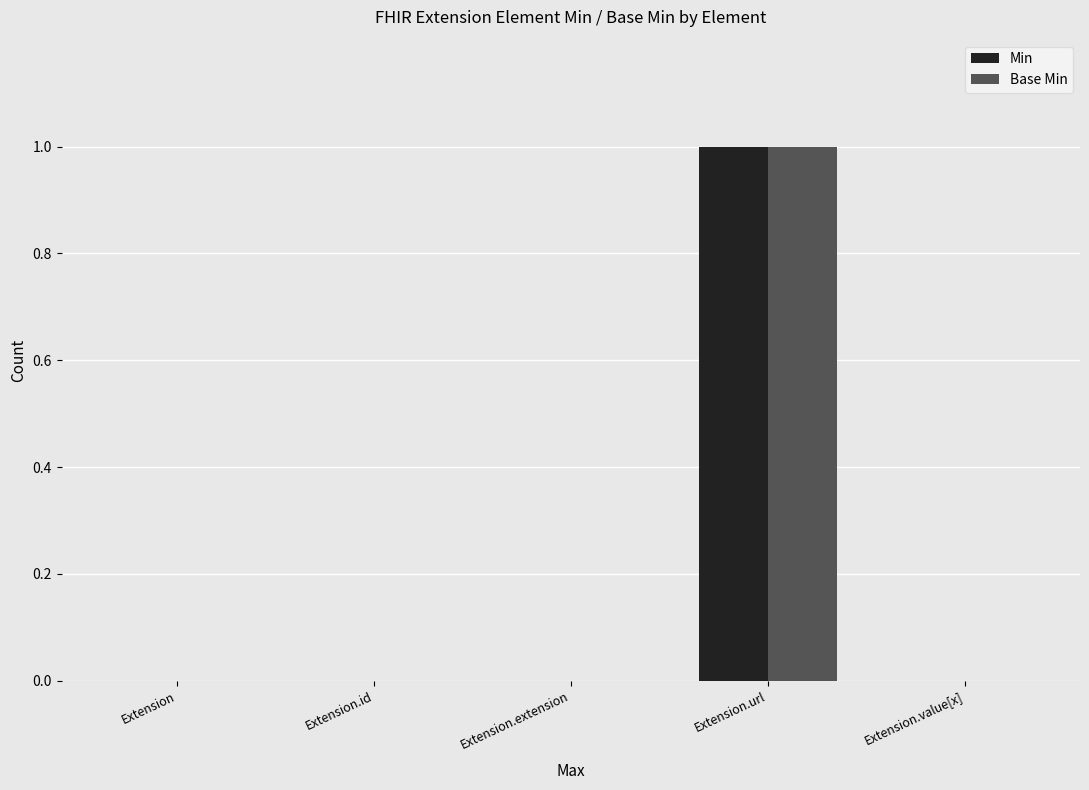

What are all the series names shown in the legend?

Min, Base Min